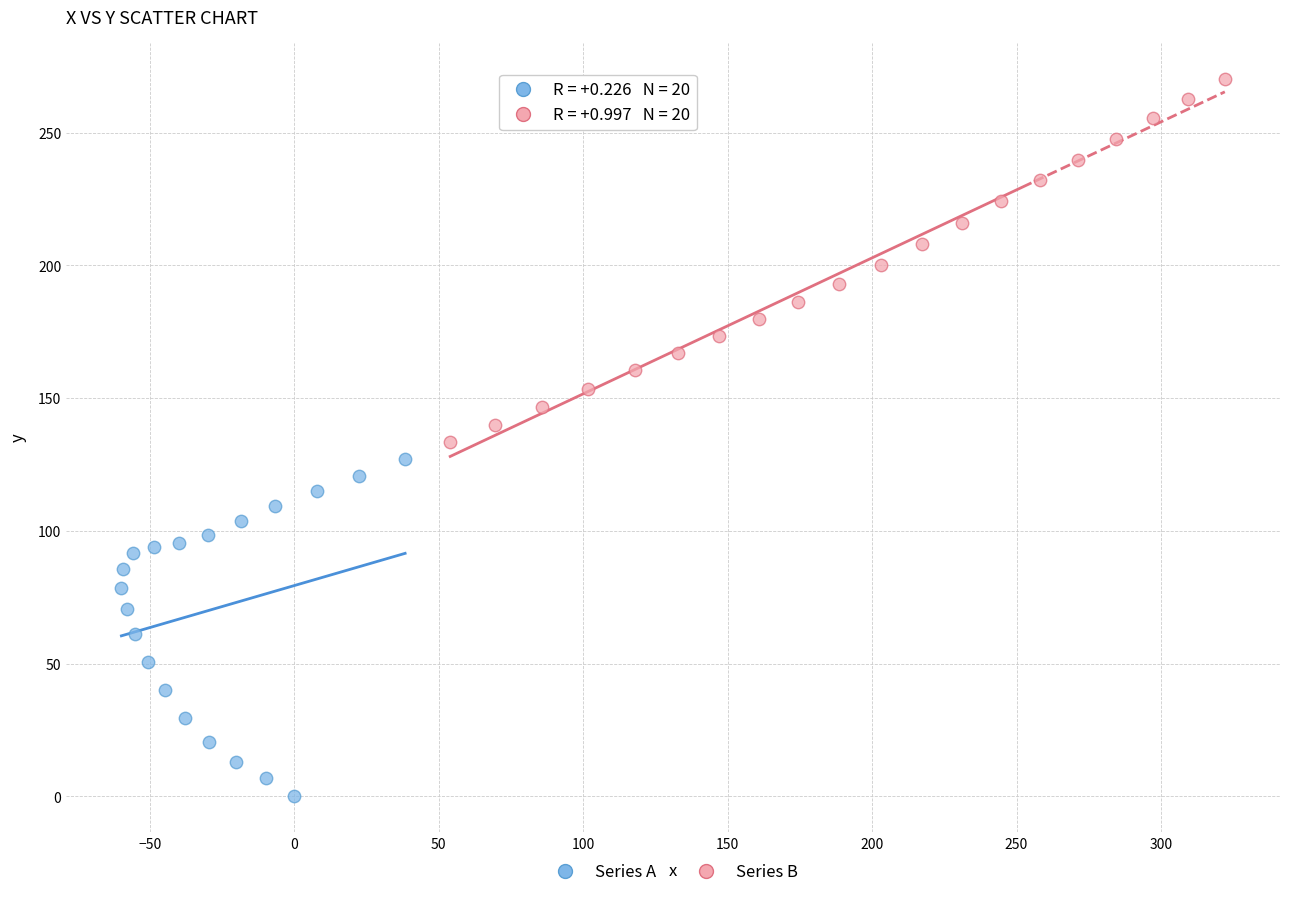

Which series reaches the minimum Y coordinate?

Series A